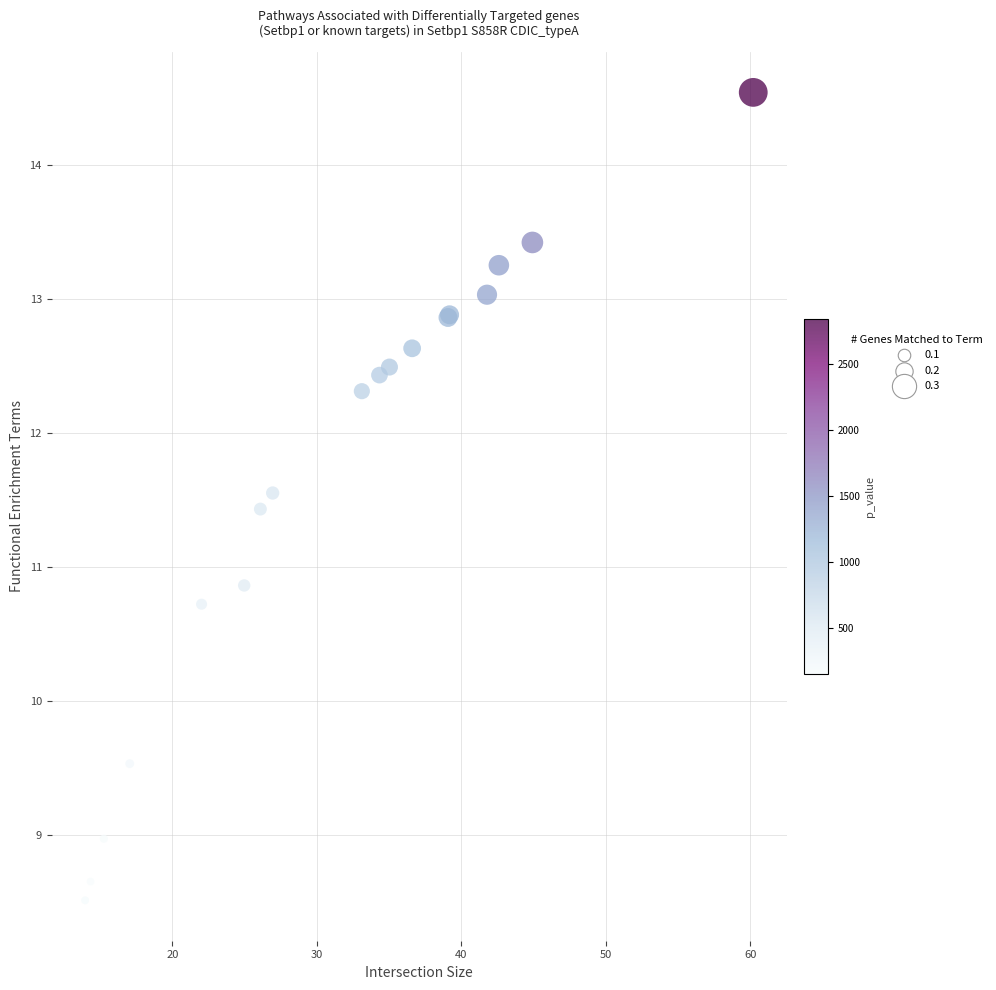

What Y value in the scatter plot is closest to 11?

10.9